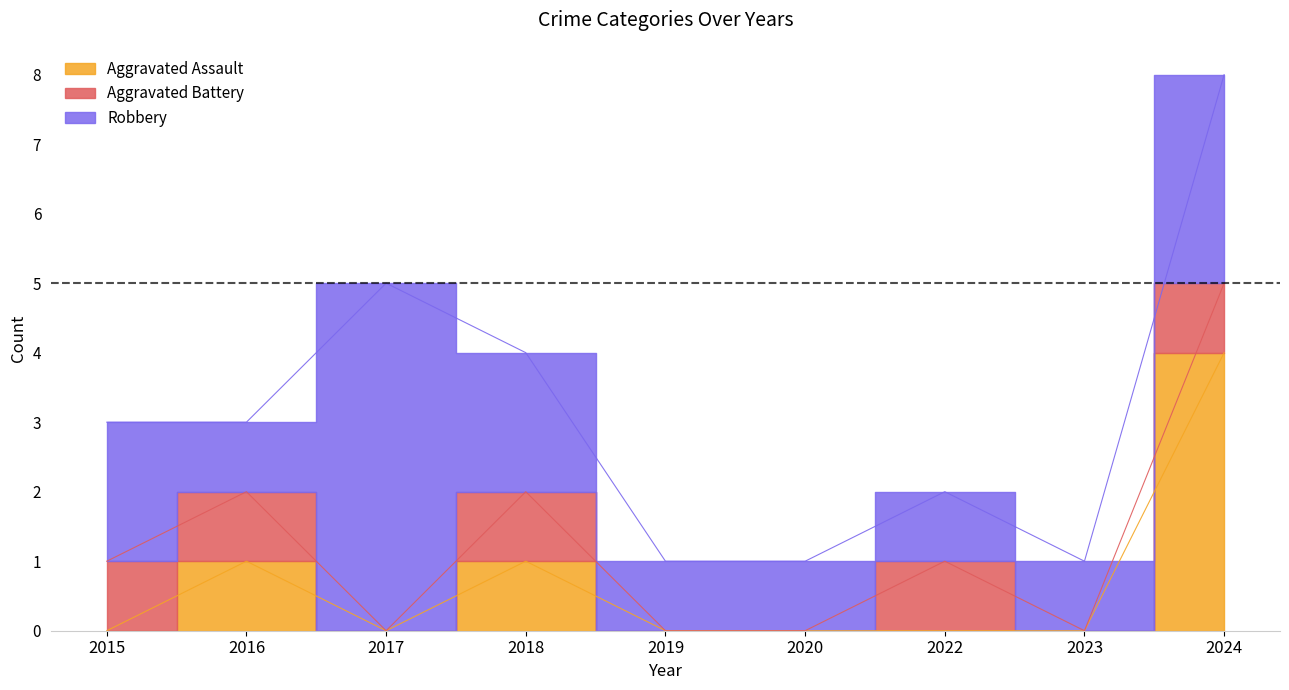

What is the spread (max minus min) of values at 2023?

1